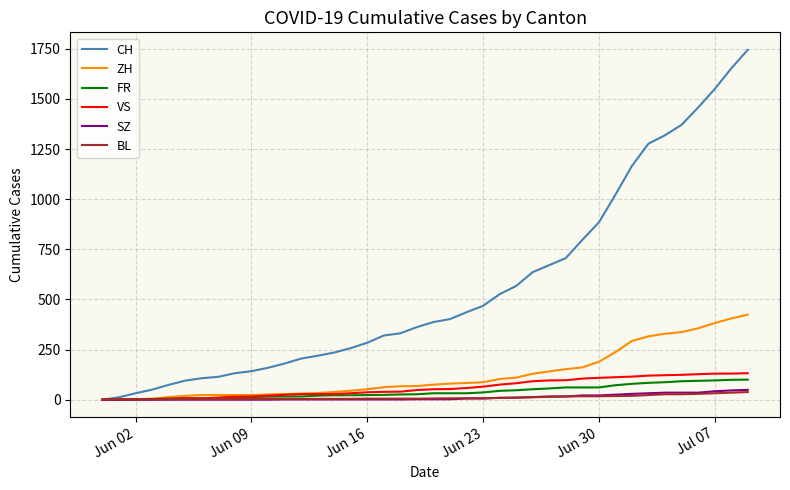

What is the maximum value shown in the chart?

1745